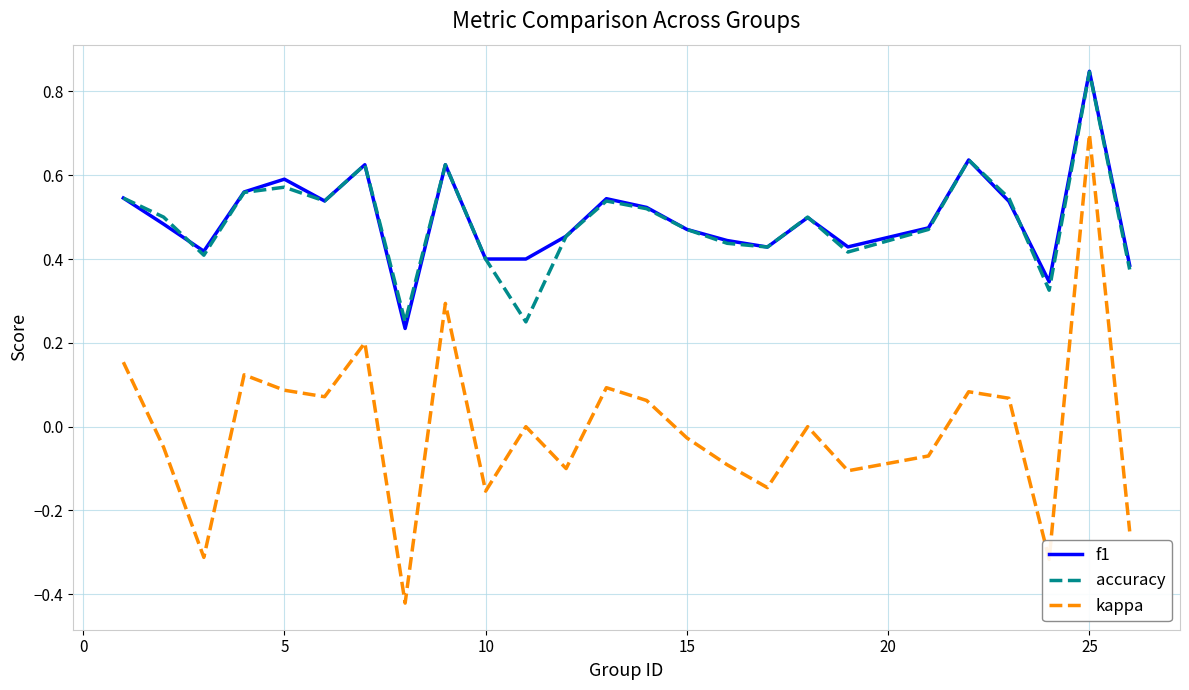

True or false: kappa has more than 0 interior local peaks.

True